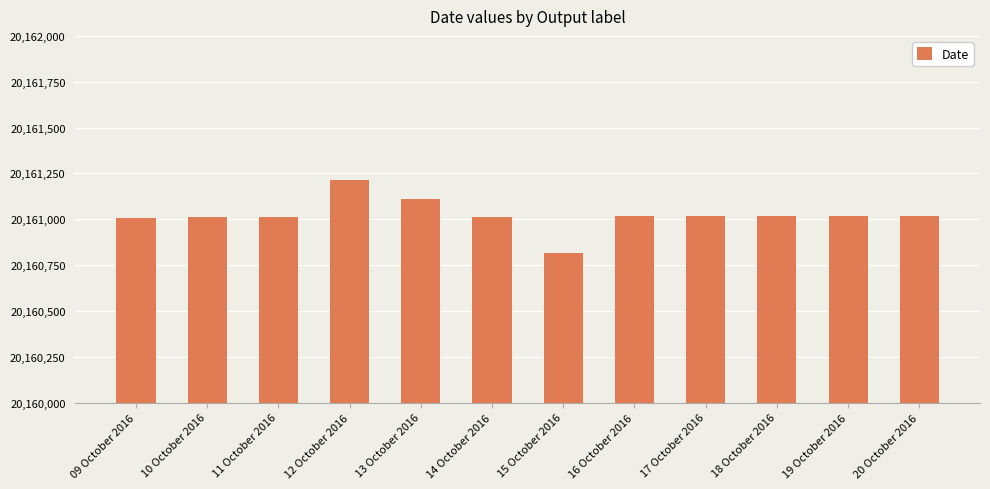

True or false: the data shows 5727542 at 11 October 2016.

False